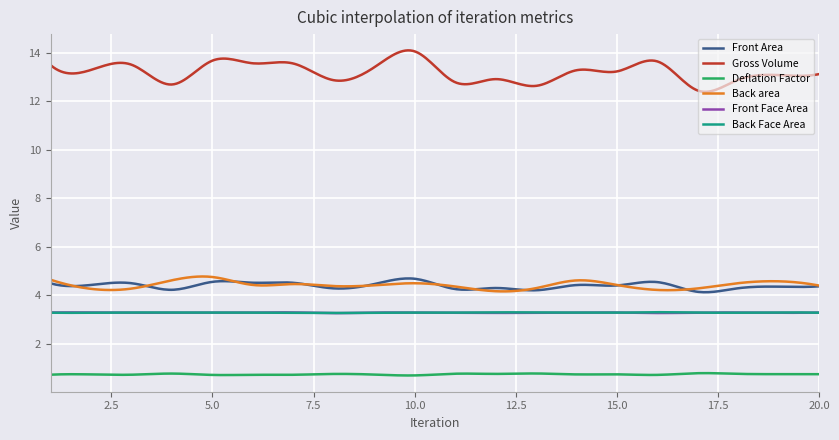

Which series has the largest total across all categories?

Gross Volume